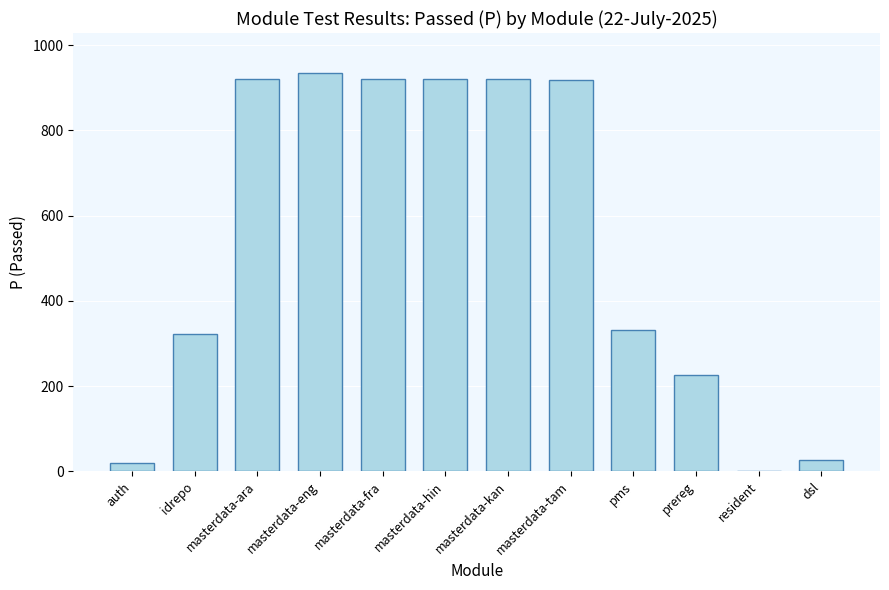

How many categories are shown in the chart?

12